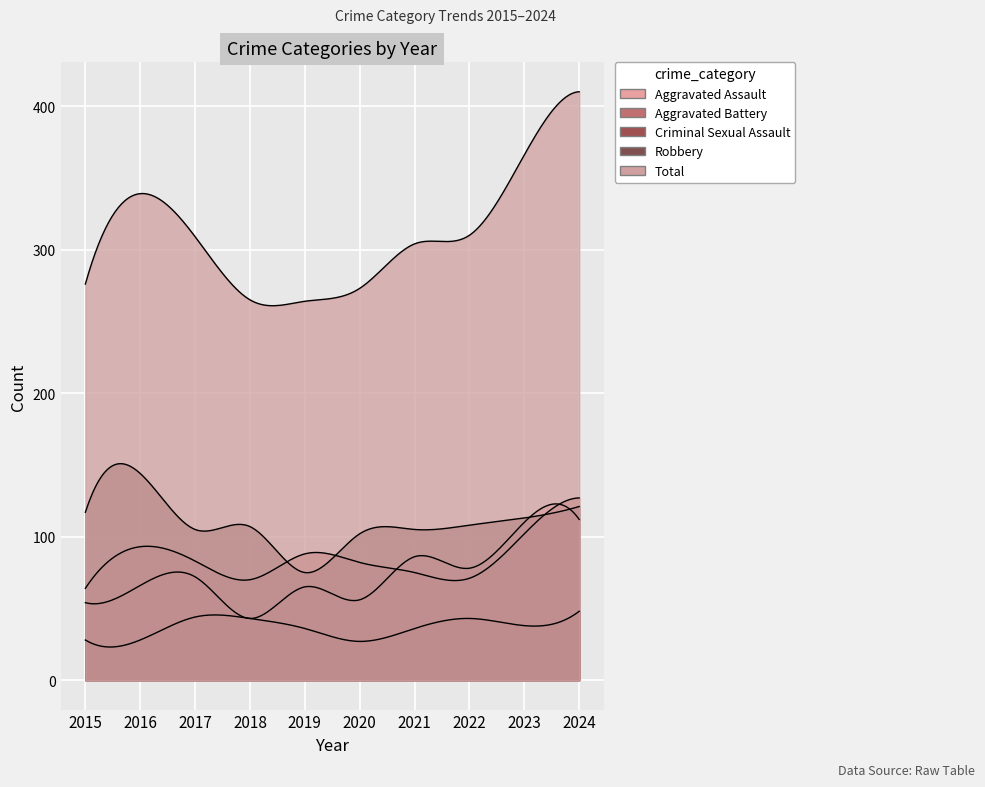

Reading right to left, extract all data points from this chart.

Aggravated Assault: 112	110	78	86	56	65	43	72	66	54
Aggravated Battery: 127	102	71	75	82	88	70	83	93	64
Criminal Sexual Assault: 48	38	43	36	27	36	43	44	28	28
Robbery: 121	113	108	105	102	75	107	105	144	117
Total: 410	366	310	304	273	264	265	309	339	276